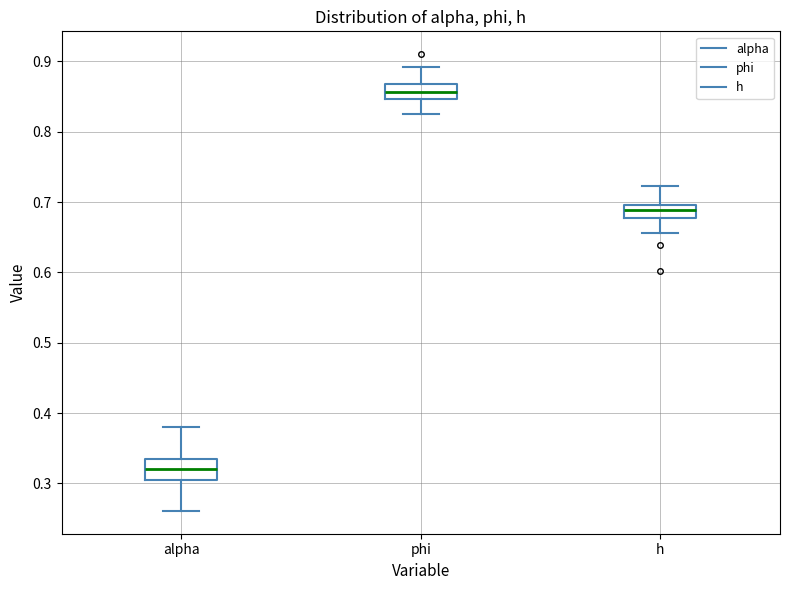

Which box's median line is the lowest?

alpha